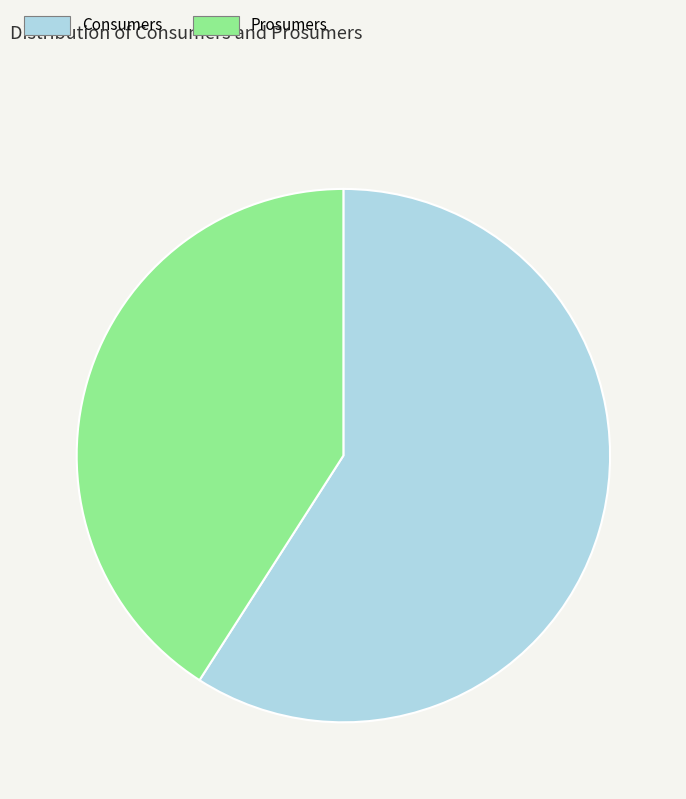

How many segments does this pie chart have?

2